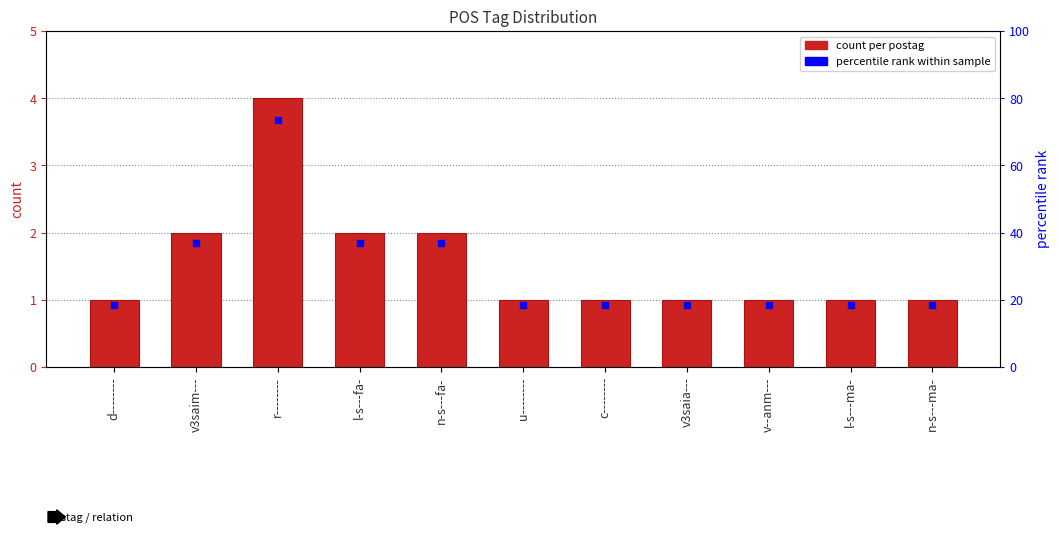

List the labels in order of value, largest first.

r--------, v3saim---, l-s---fa-, n-s---fa-, d--------, u--------, c--------, v3saia---, v--anm---, l-s---ma-, n-s---ma-